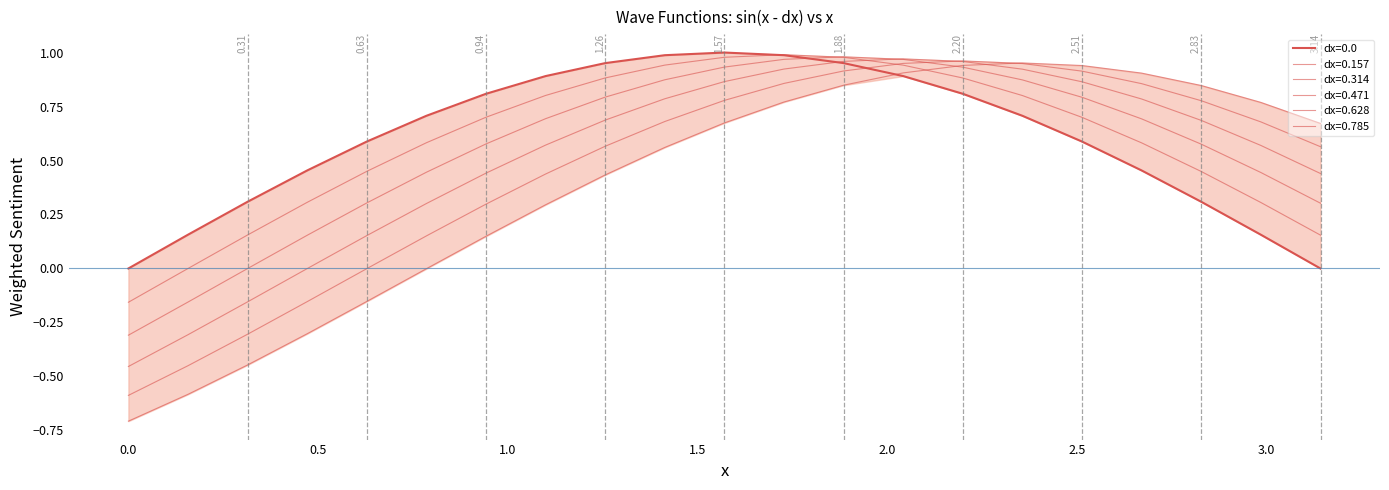

How many lines are shown in the chart?

6